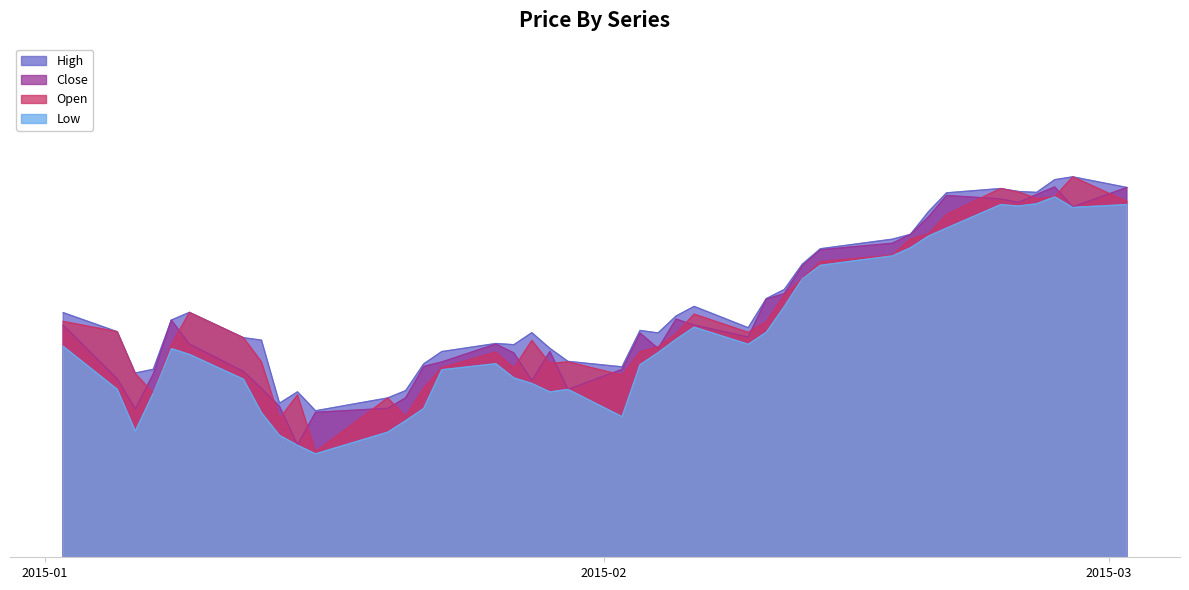

What are all the series names shown in the legend?

High, Close, Open, Low